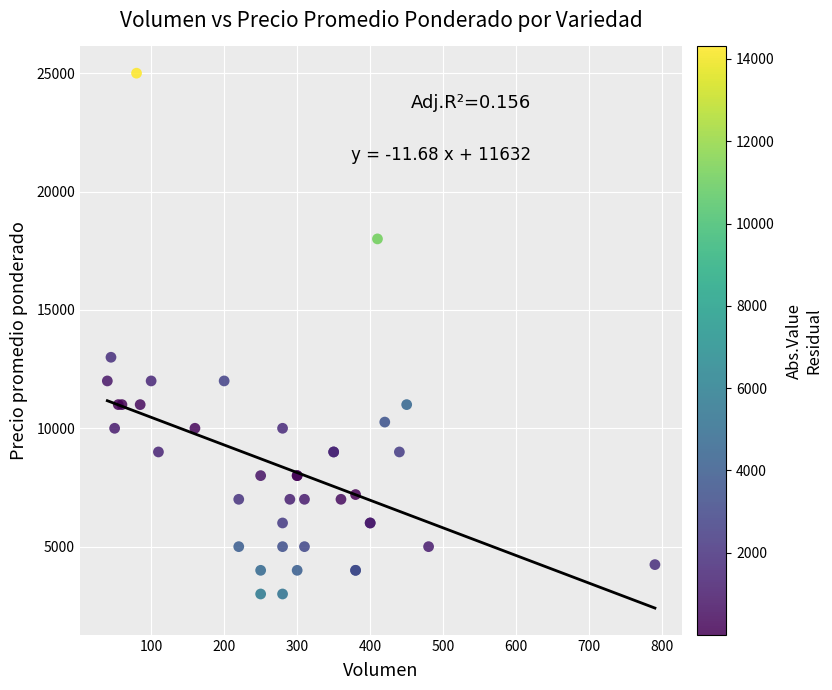

What Y value in the scatter plot is closest to 14000?

13000